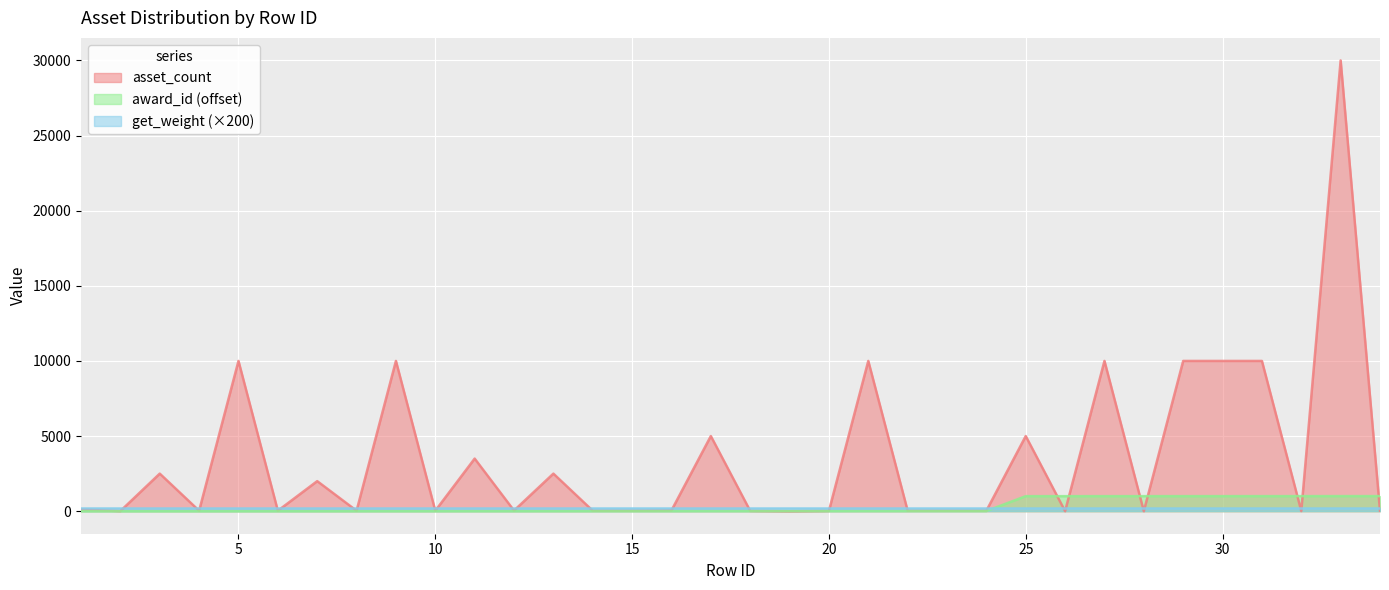

What is the average value of the award_id series?

299